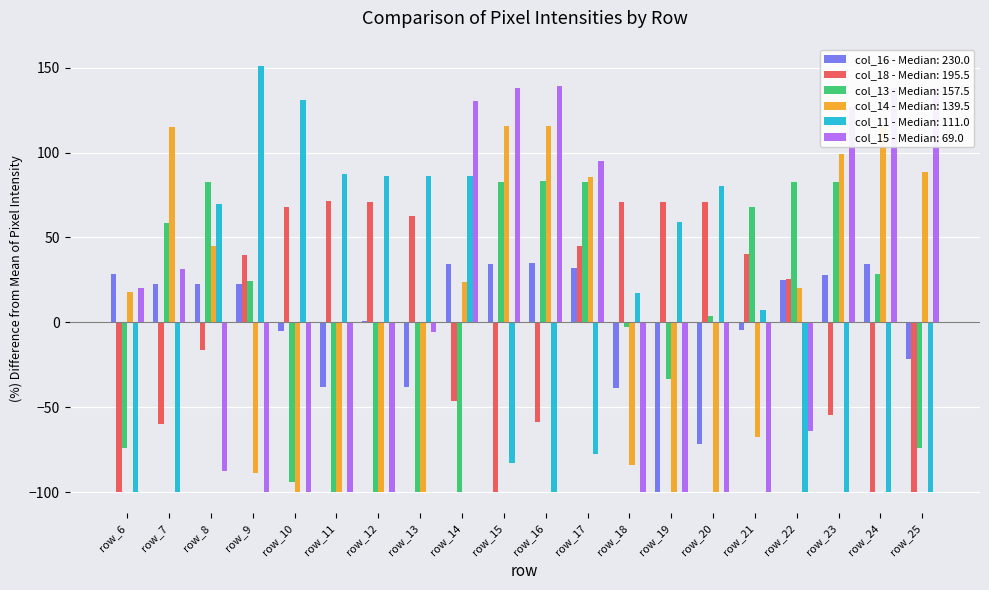

Are the bars grouped side by side (vs. stacked)?

Yes